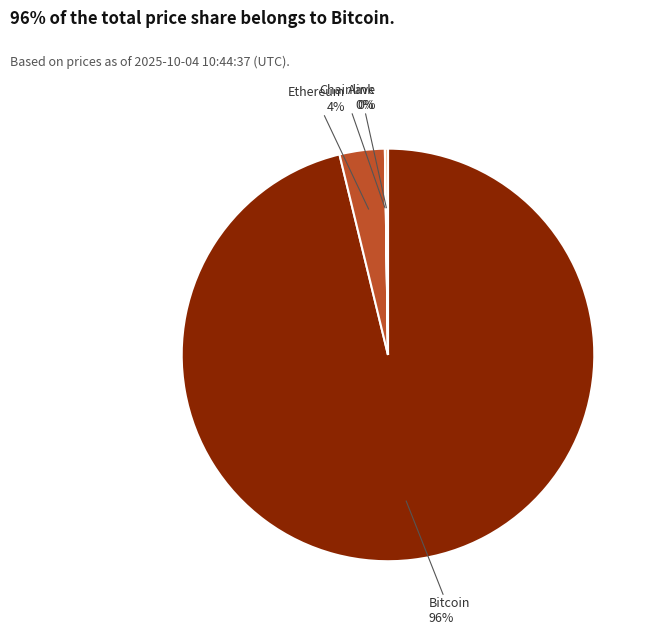

What is the largest slice in the pie chart?

Bitcoin